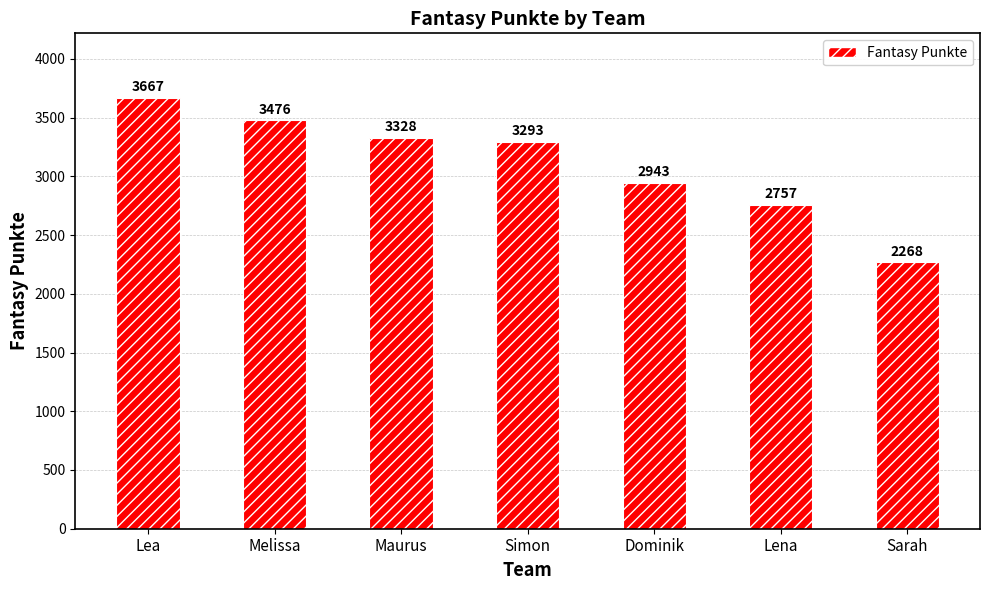

At which label does the data first exceed 3293?

Lea